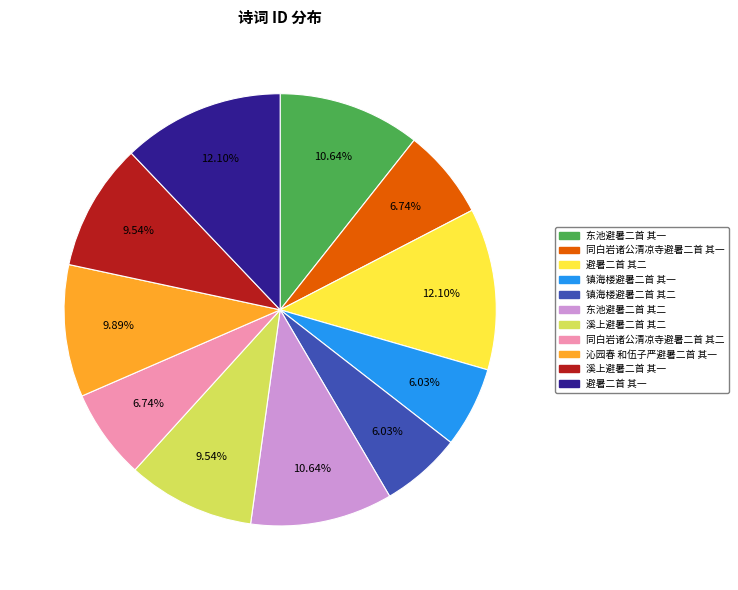

To the nearest percent, what is the difference between the largest and smallest slice percentages?

6%